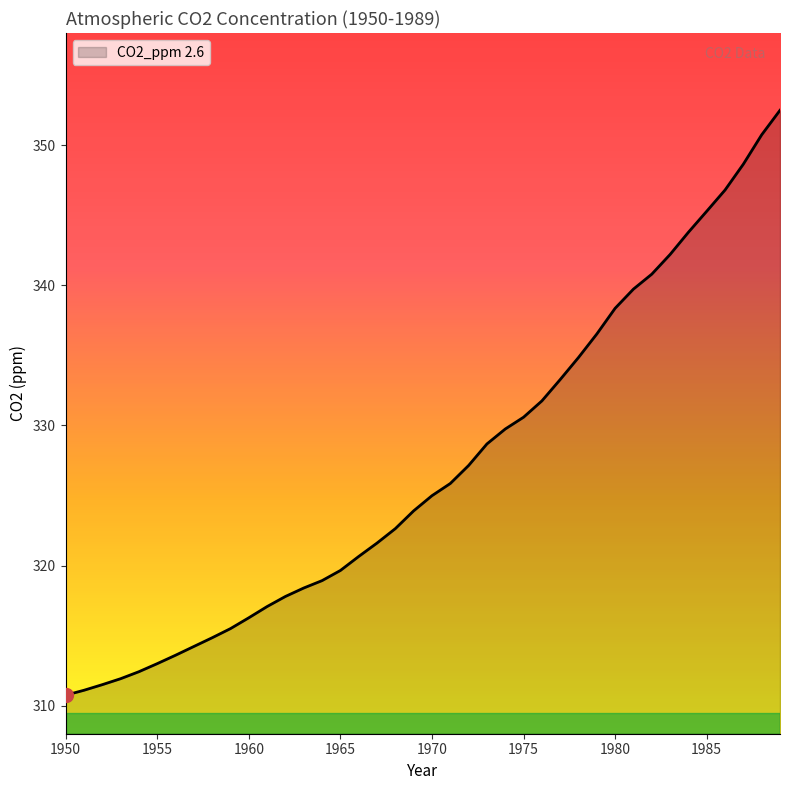

What is the difference between the maximum and minimum values?

41.7